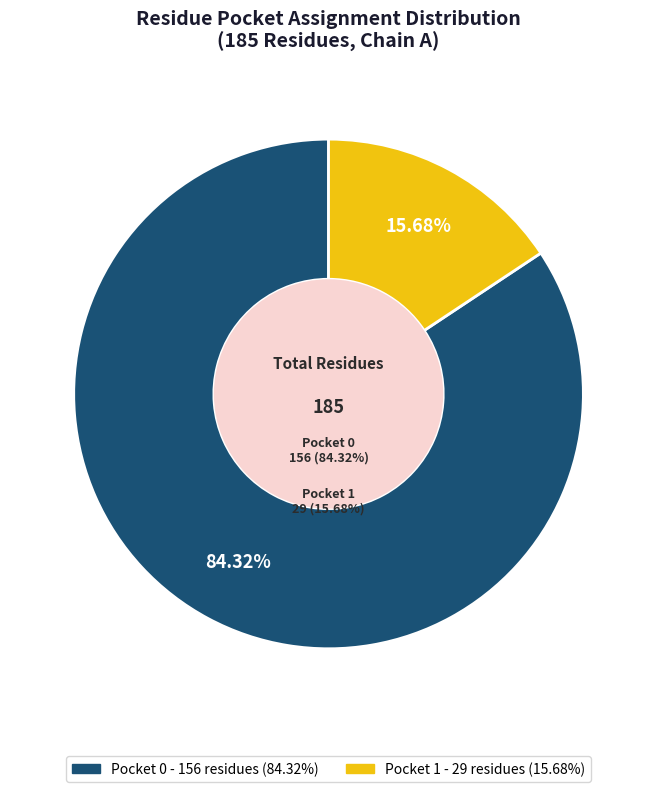

What percentage is the Pocket 1 slice, to the nearest percent?

16%